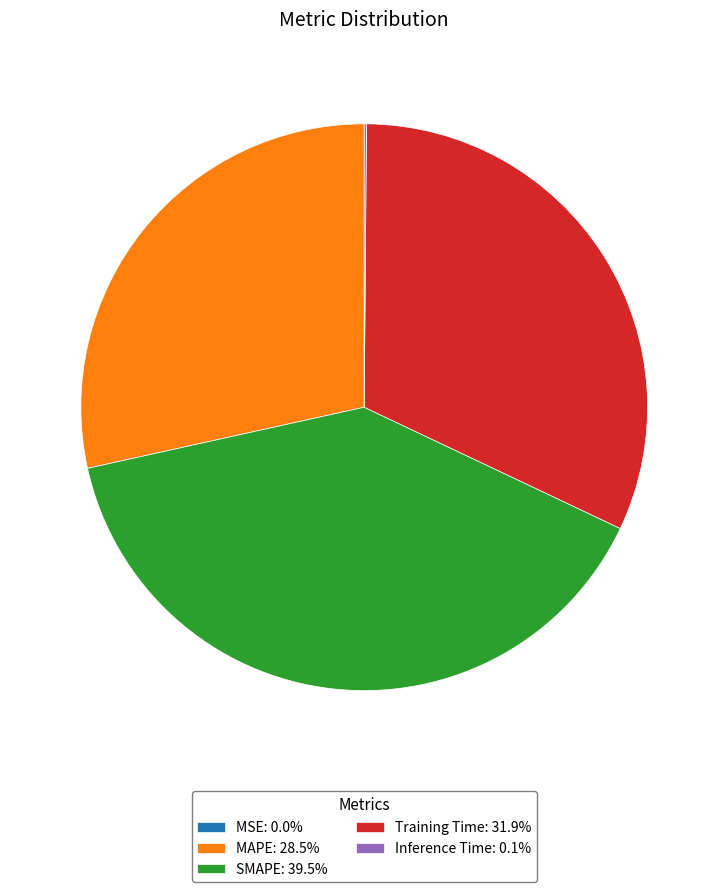

Is the sum of Training Time: 31.9% and MAPE: 28.5% greater than half?

Yes